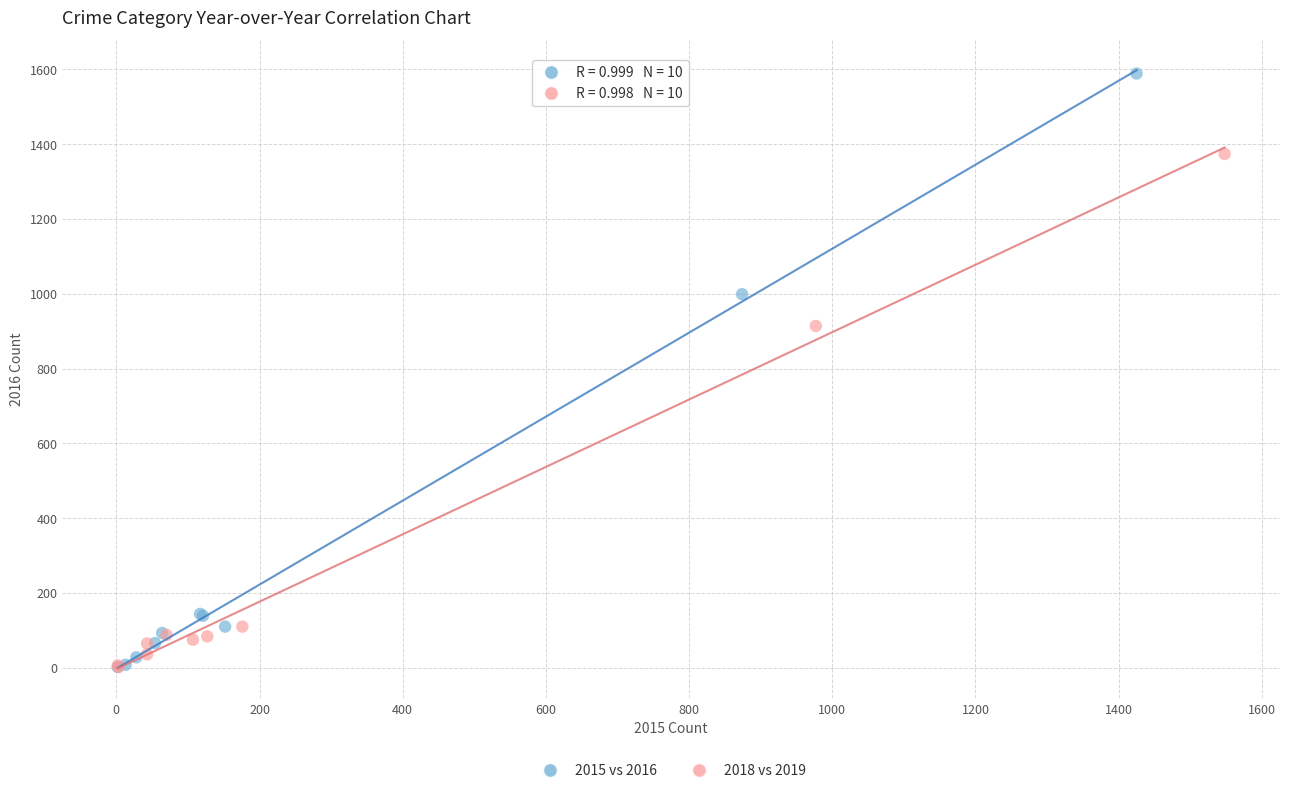

Which series has the widest spread of Y values?

2015 vs 2016